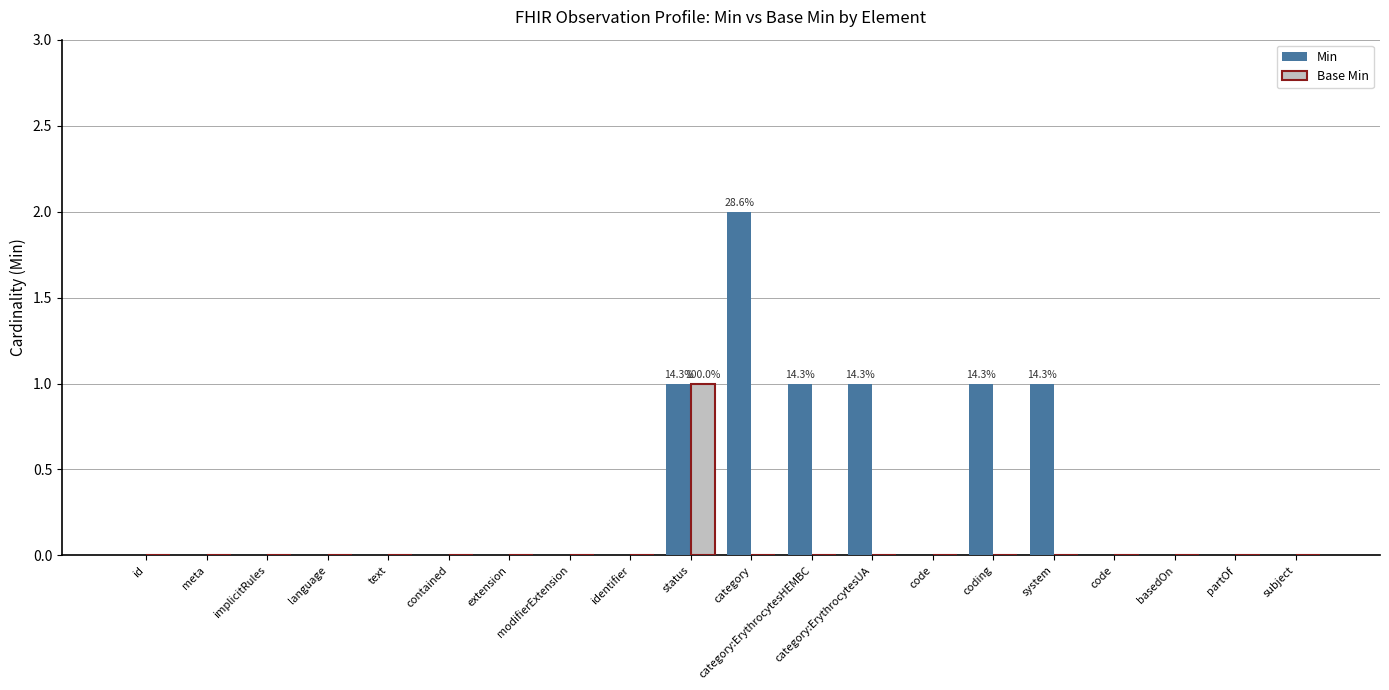

How many groups of bars are there?

20